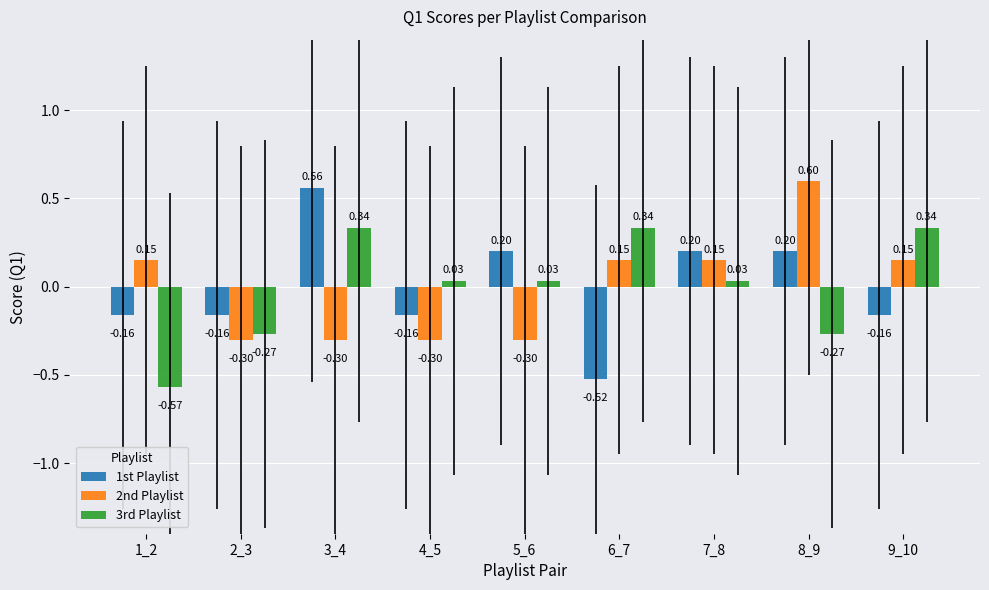

How many bars are there in total?

27